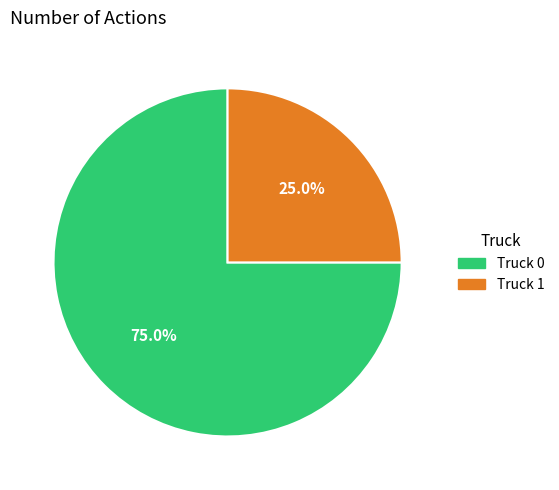

Which slice represents more than half of the pie?

Truck 0